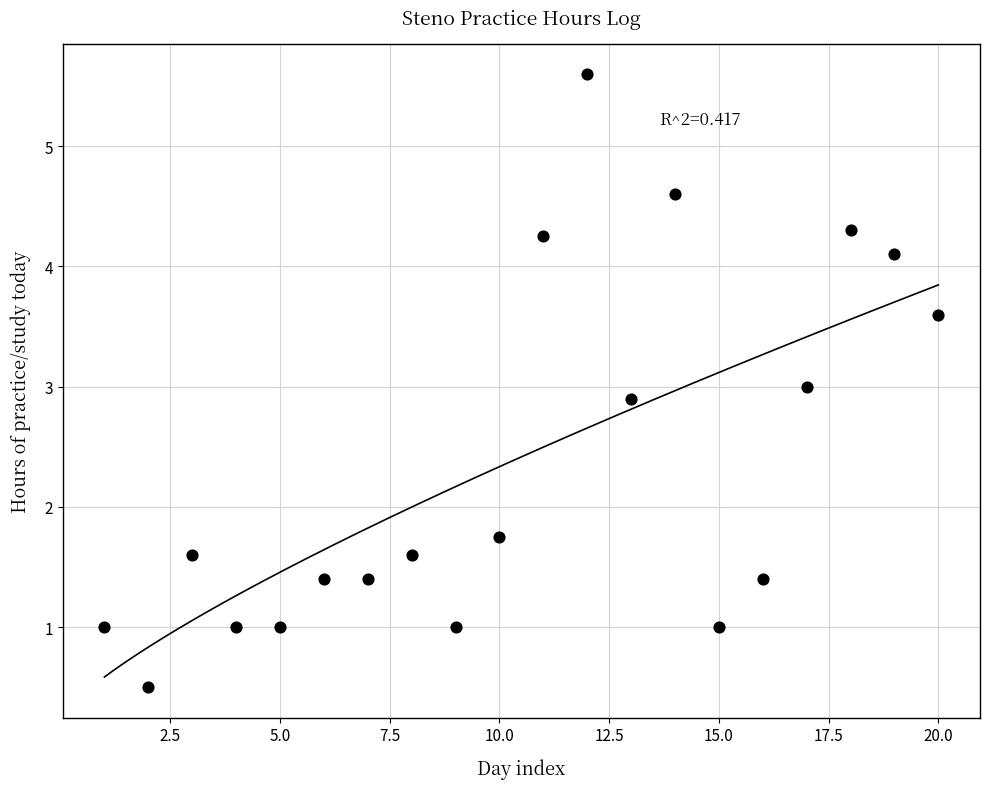

What is the range of Y values (max minus min)?

5.1